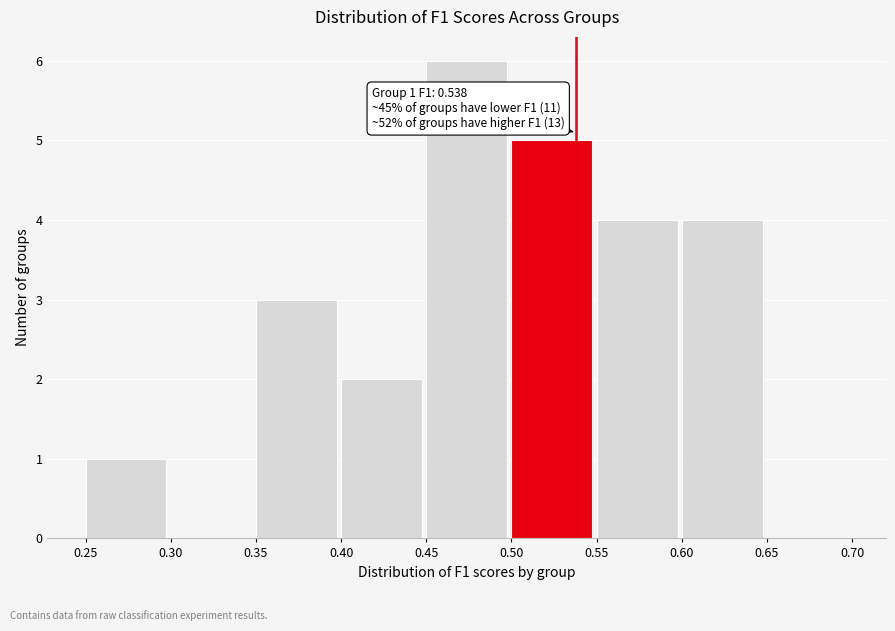

Over which range of the x-axis is the bar tallest?

0.45 to 0.50